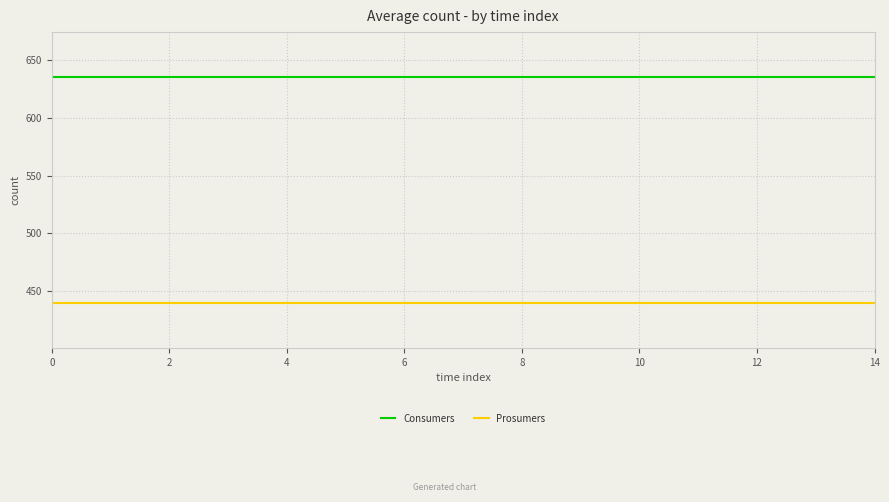

Which series has the largest total across all categories?

Consumers